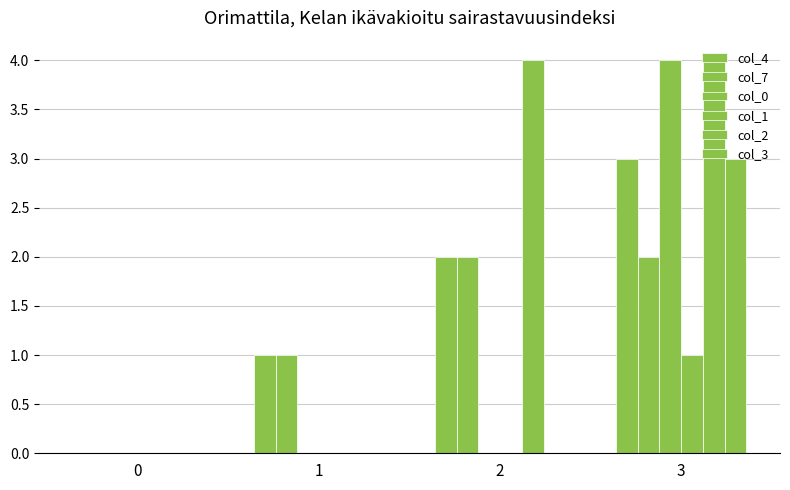

At which category is the sum across all series the highest?

3